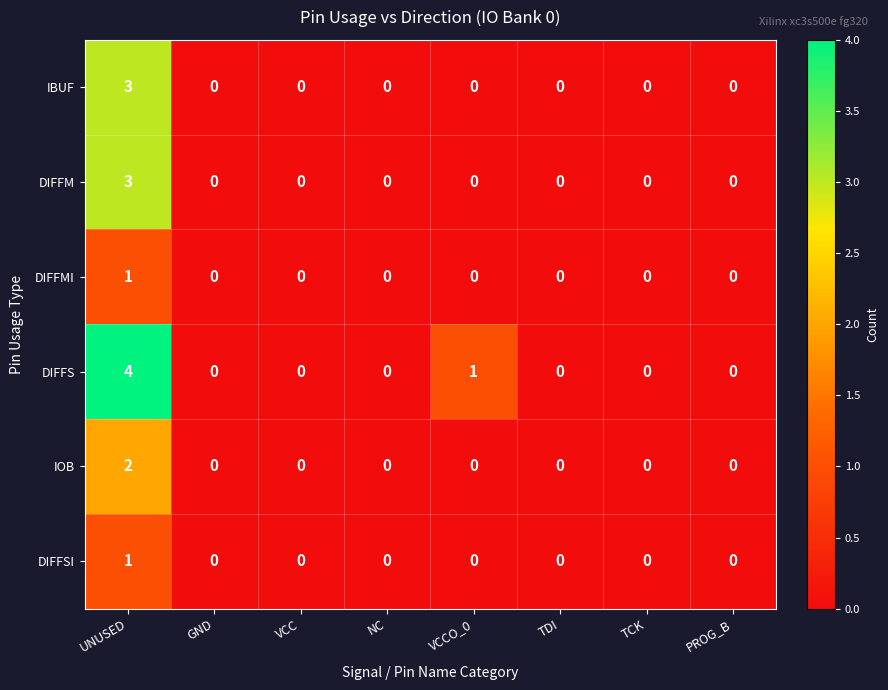

Which series has the largest total across all categories?

DIFFS